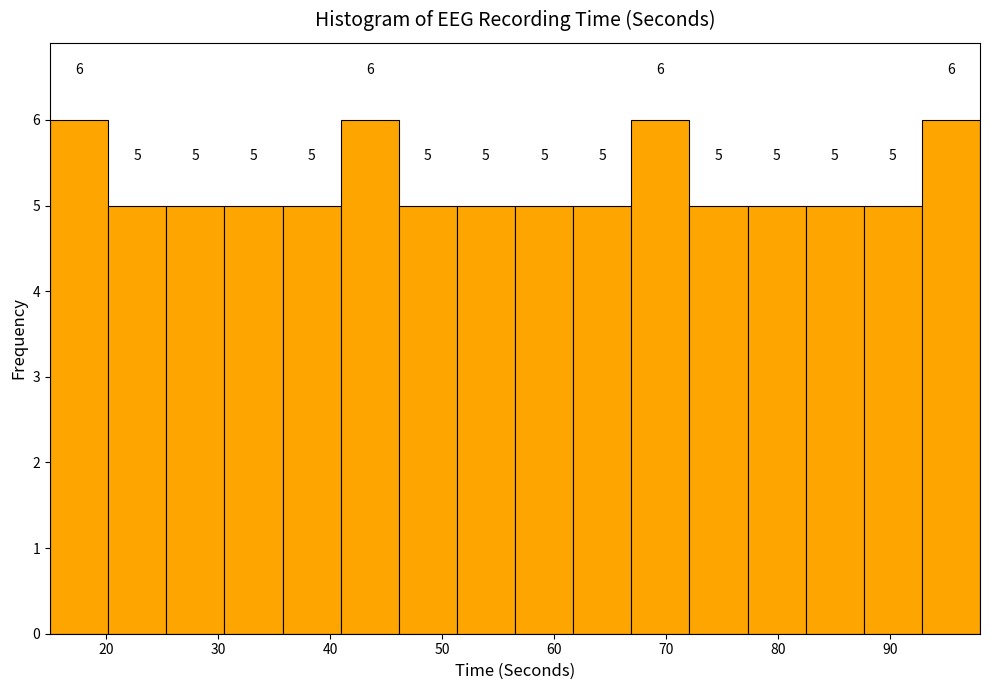

Reading left to right, list every bar in this chart as the range it spans on the x-axis followed by its height. The bar edges are not printed on the chart, so give them approximately, as read against the axis.

15 to 20: 6
20 to 25: 5
25 to 31: 5
31 to 36: 5
36 to 41: 5
41 to 46: 6
46 to 51: 5
51 to 57: 5
57 to 62: 5
62 to 67: 5
67 to 72: 6
72 to 77: 5
77 to 82: 5
82 to 88: 5
88 to 93: 5
93 to 98: 6